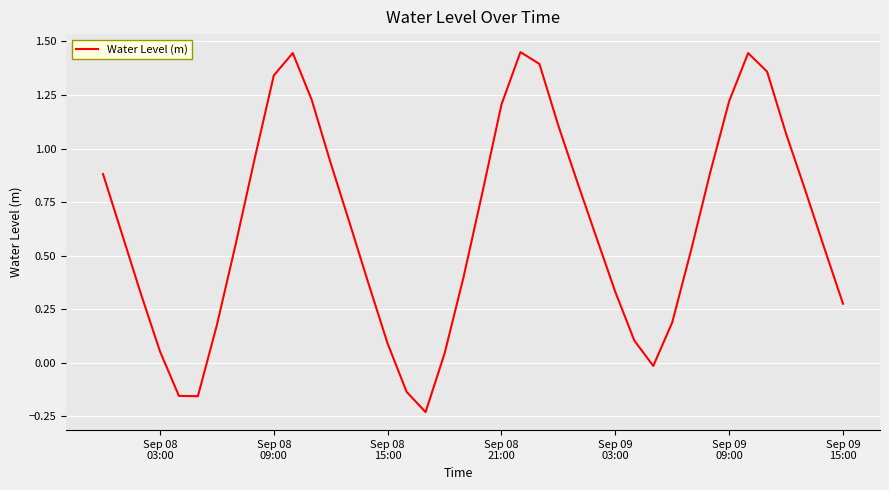

How many points are lower than both their immediate neighbors (excluding endpoints)?

3